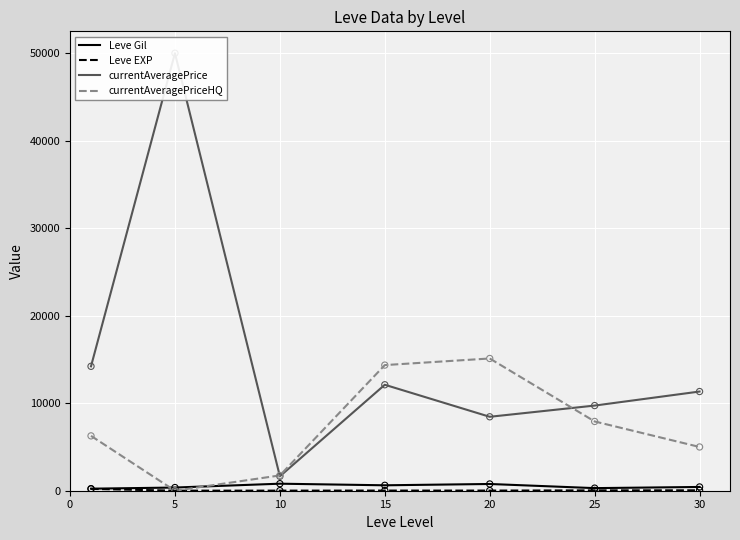

At how many categories does at least one series exceed 44644?

1